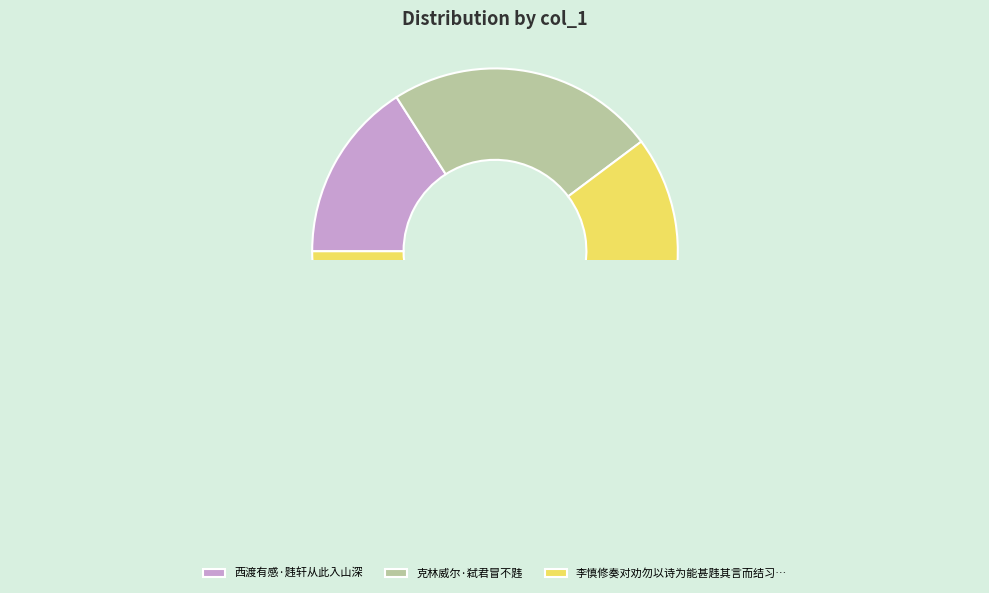

Do 西渡有感·韪轩从此入山深 and 李慎修奏对劝勿以诗为能甚韪其言而结习未忘焉因题以志吾过 together represent more than half of the pie?

Yes